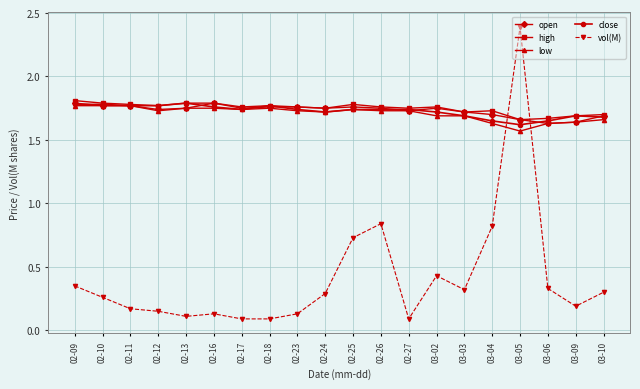

True or false: vol(M) has more than 2 interior local peaks.

True